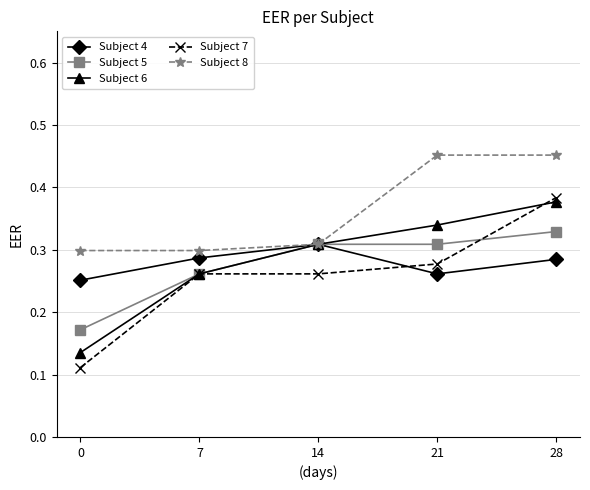

How many lines are shown in the chart?

5